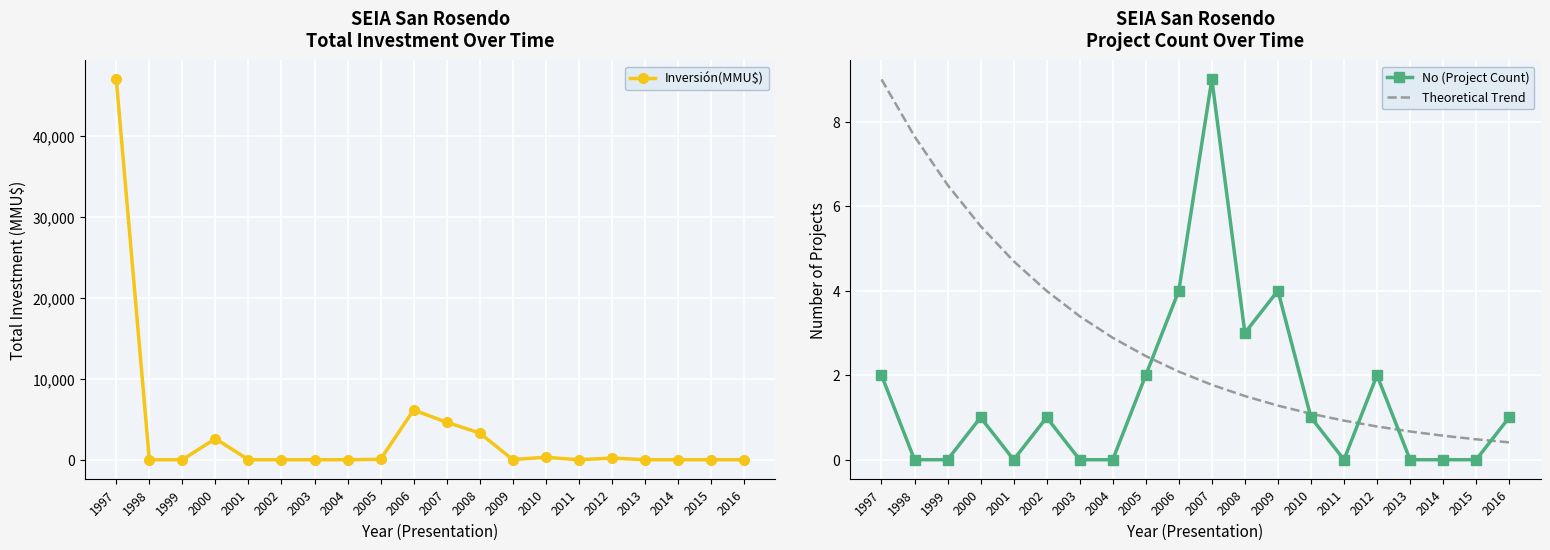

Where does the No (Project Count) series first go above 1?

1997